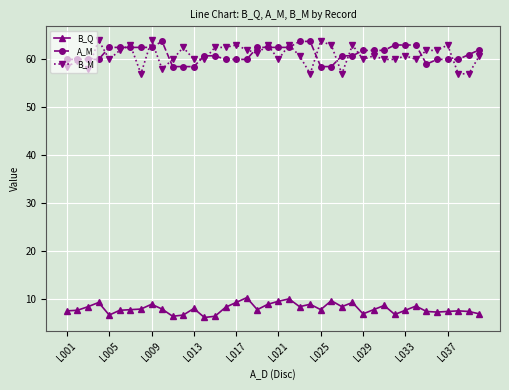

True or false: A_M has more than 0 points higher than both neighbors.

True